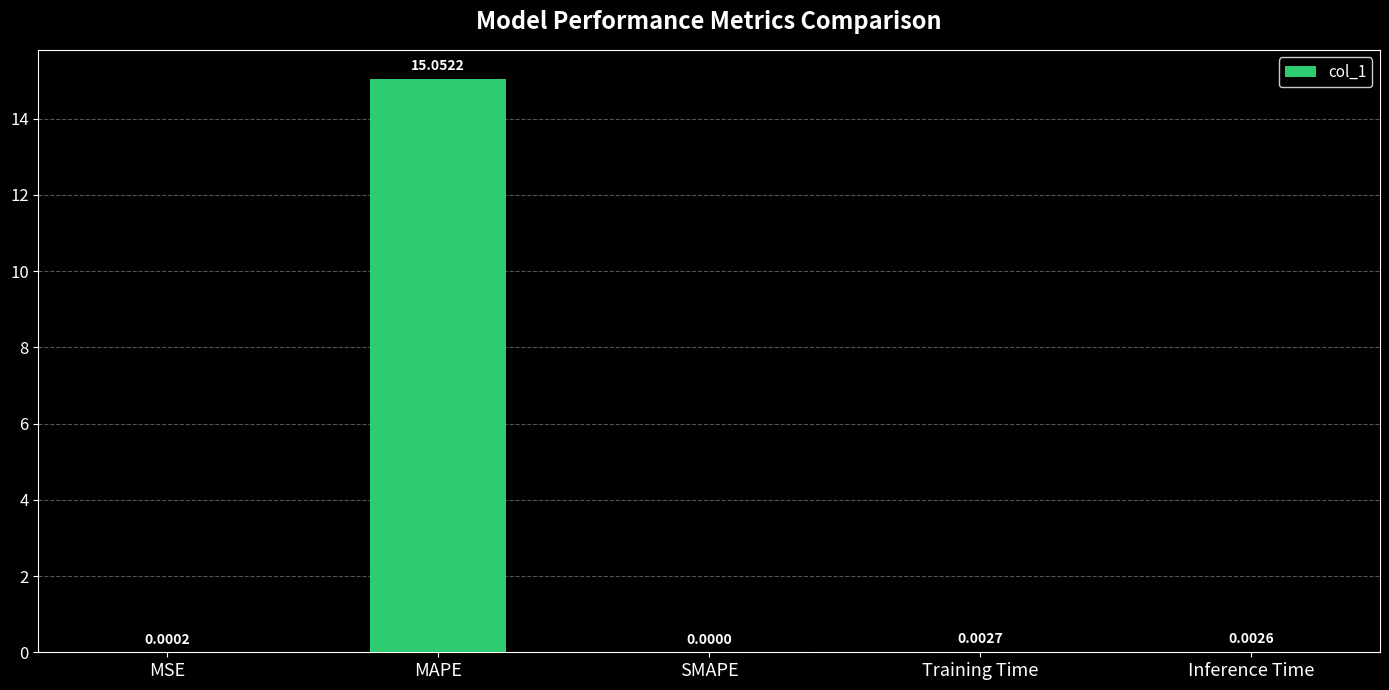

Which label corresponds to the largest value in the chart?

MAPE